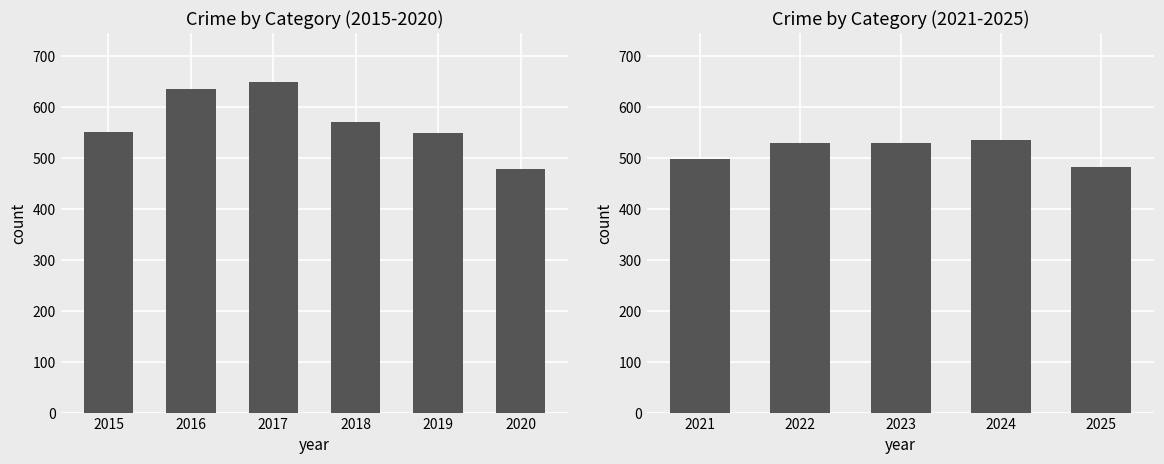

What is the difference between the second highest and minimum values?

48